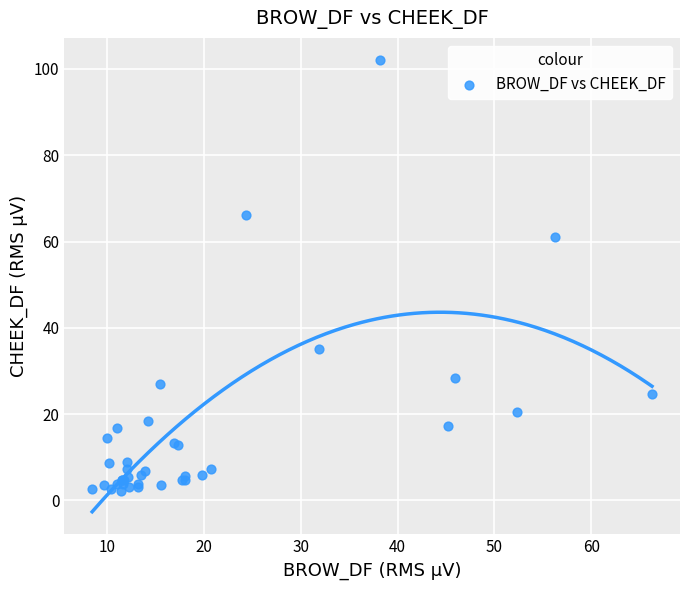

What Y value in the scatter plot is closest to 52?

61.1